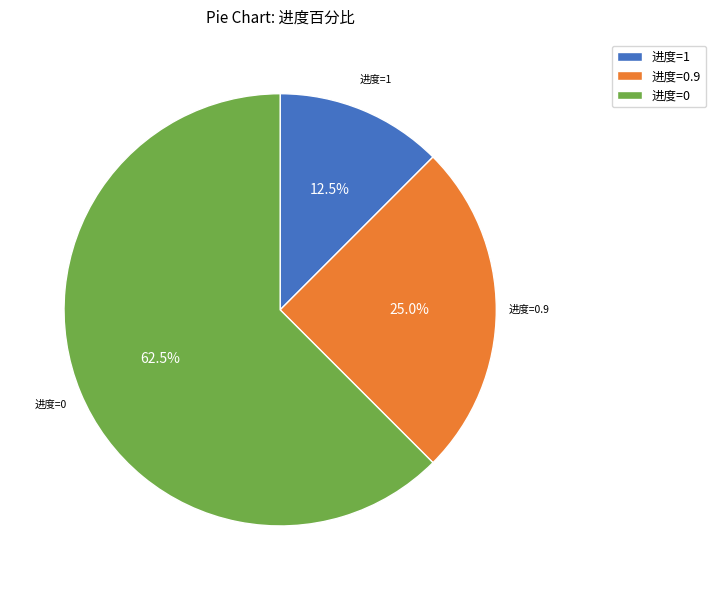

What is the ratio of the value at 进度=0 to the value at 进度=1?

5.0